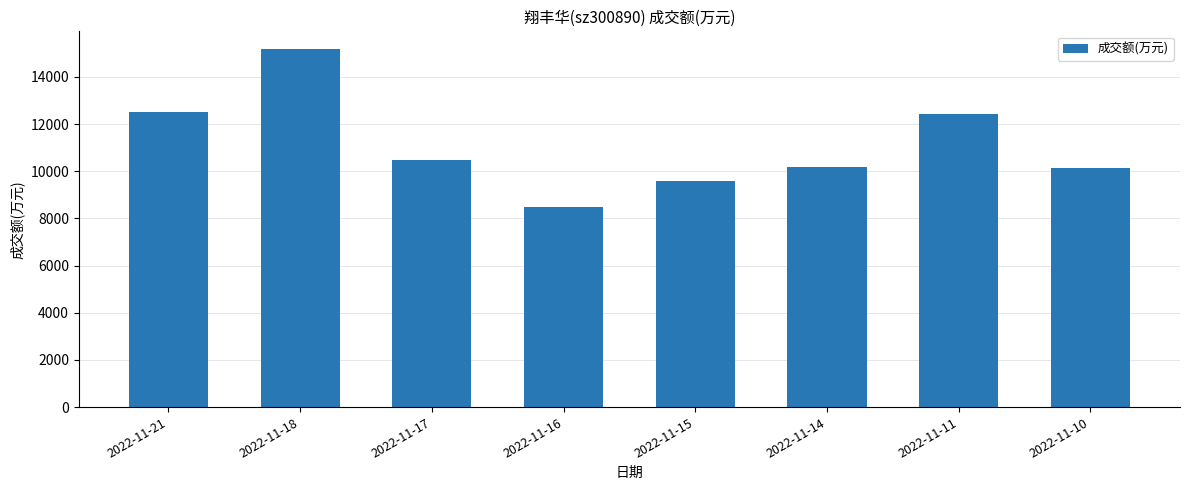

How many data points are less than 10477?

4